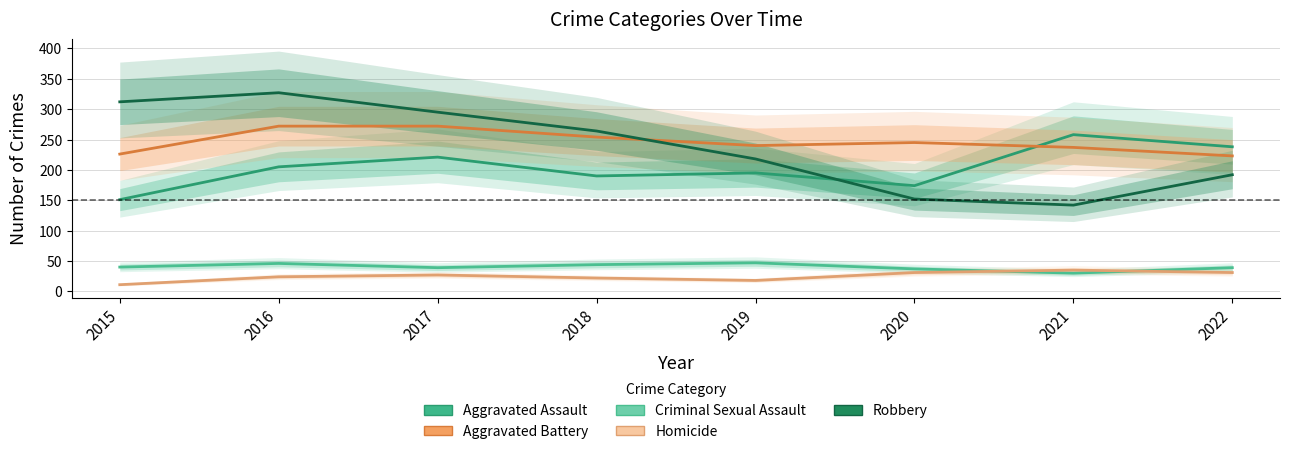

The Aggravated Battery series shows 237 at 2021. True or false?

True